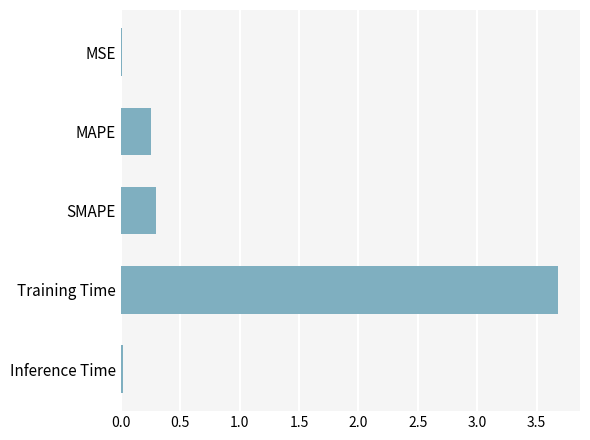

Where is the data nearest to the value 1?

SMAPE